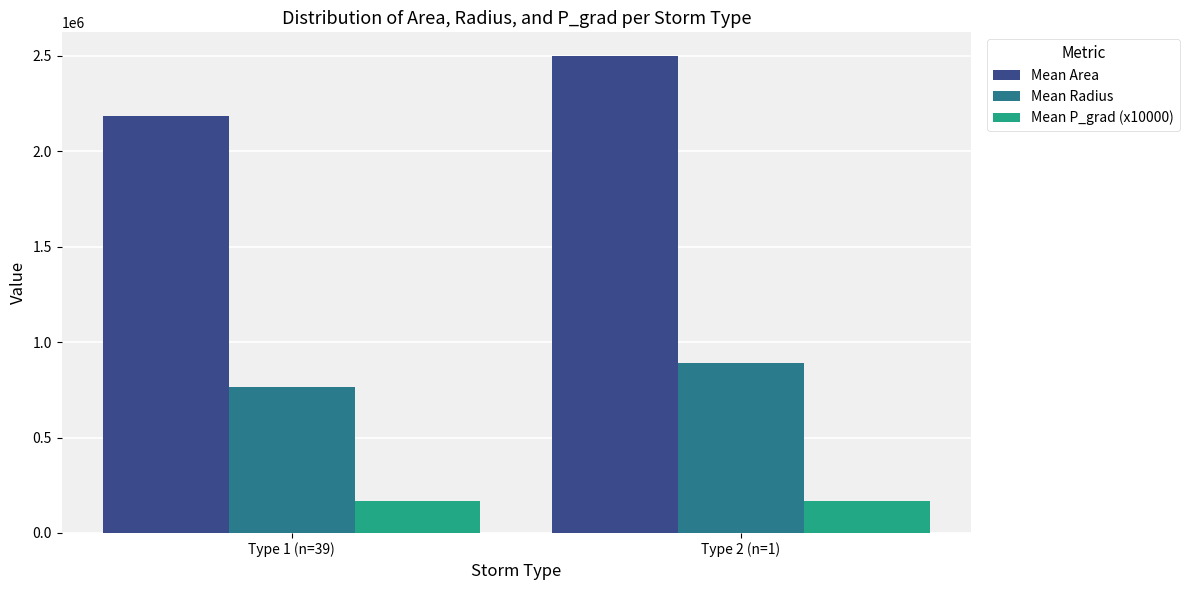

How many groups of bars are there?

2